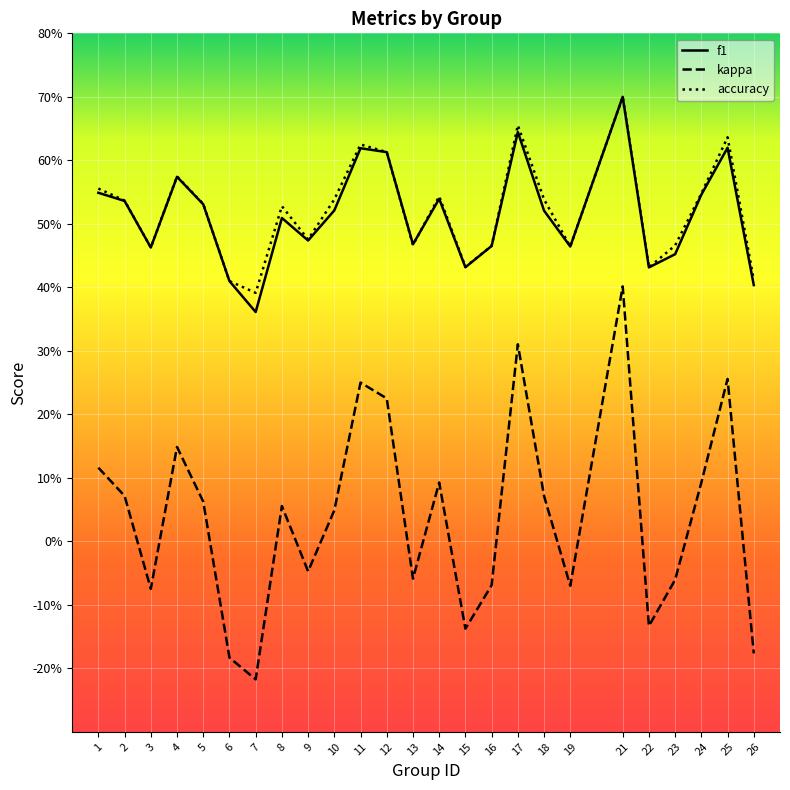

What is the greatest value displayed?

0.7